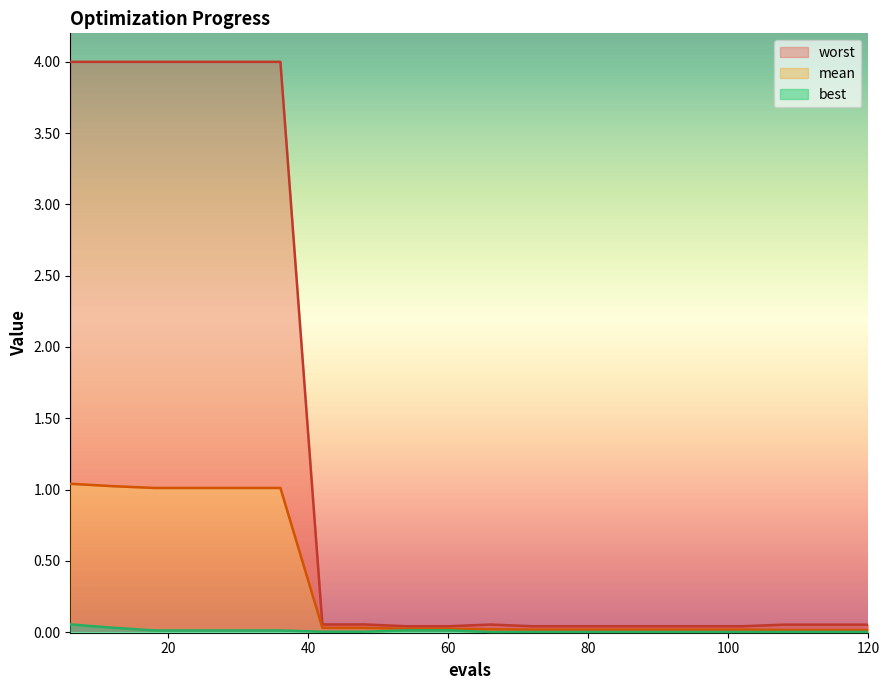

What is the difference between the maximum and minimum values in the best series?

0.1